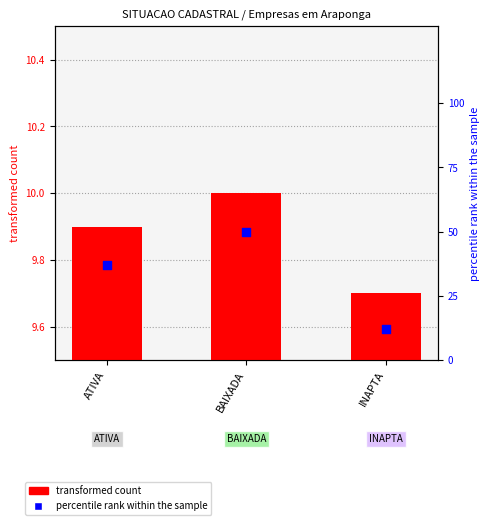

Is the value of transformed count at ATIVA greater than the value of percentile rank within the sample at BAIXADA?

No